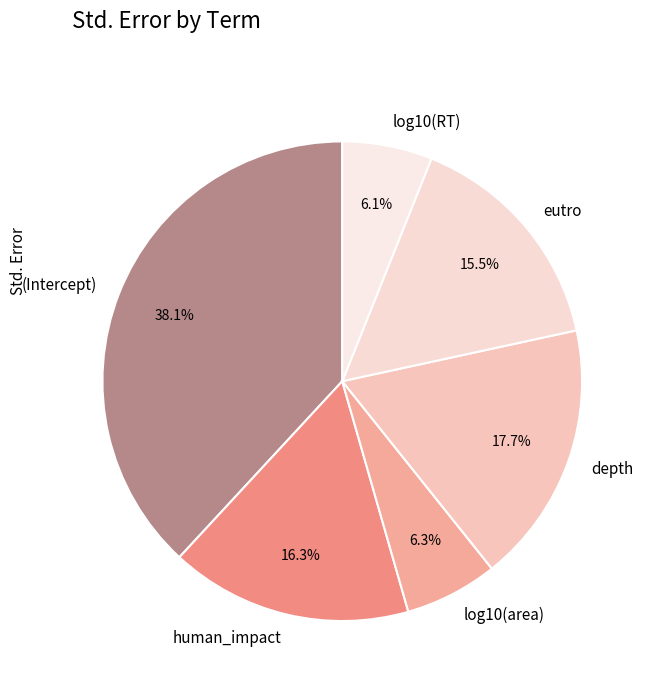

Which slice is the largest?

(Intercept)